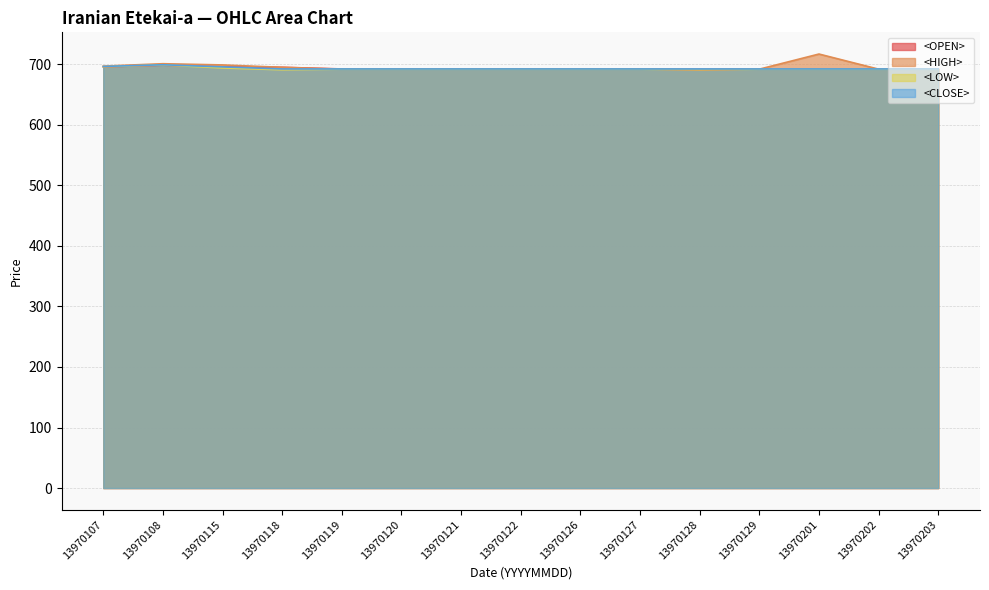

What is the approximate value of <OPEN> at 13970127?

692.3